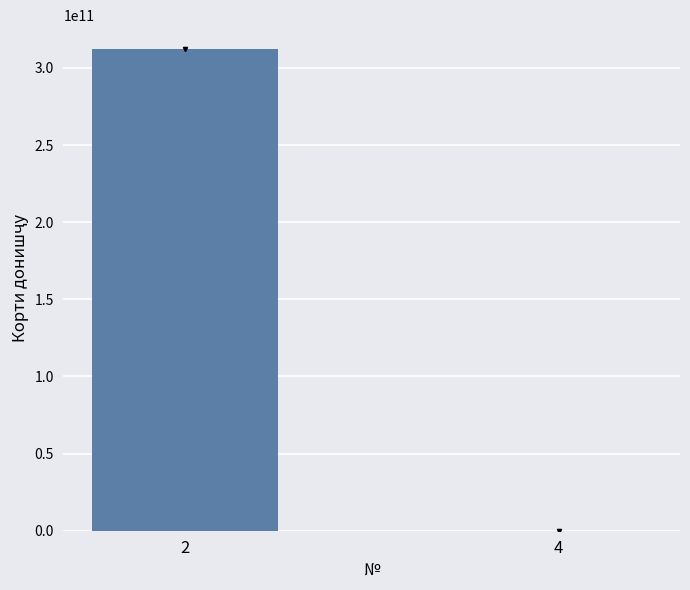

Reading left to right, extract all data points from this chart.

312123123123	123123123